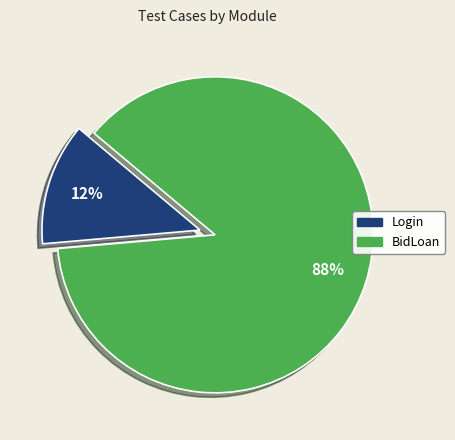

Count the number of slices in the pie.

2